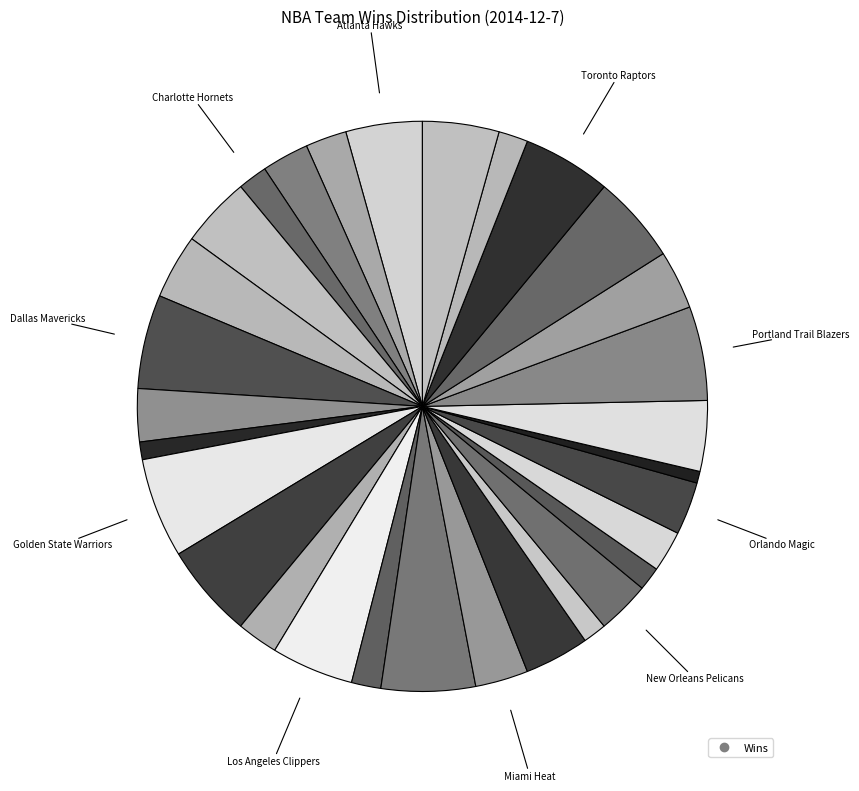

Count the number of slices in the pie.

30